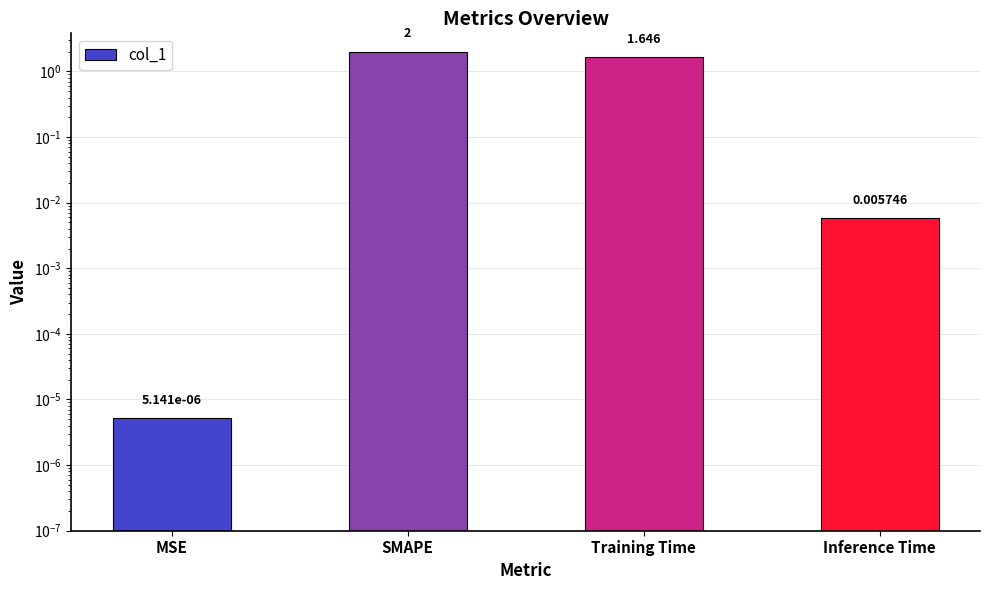

What is the sum of the values at SMAPE and Training Time?

3.6